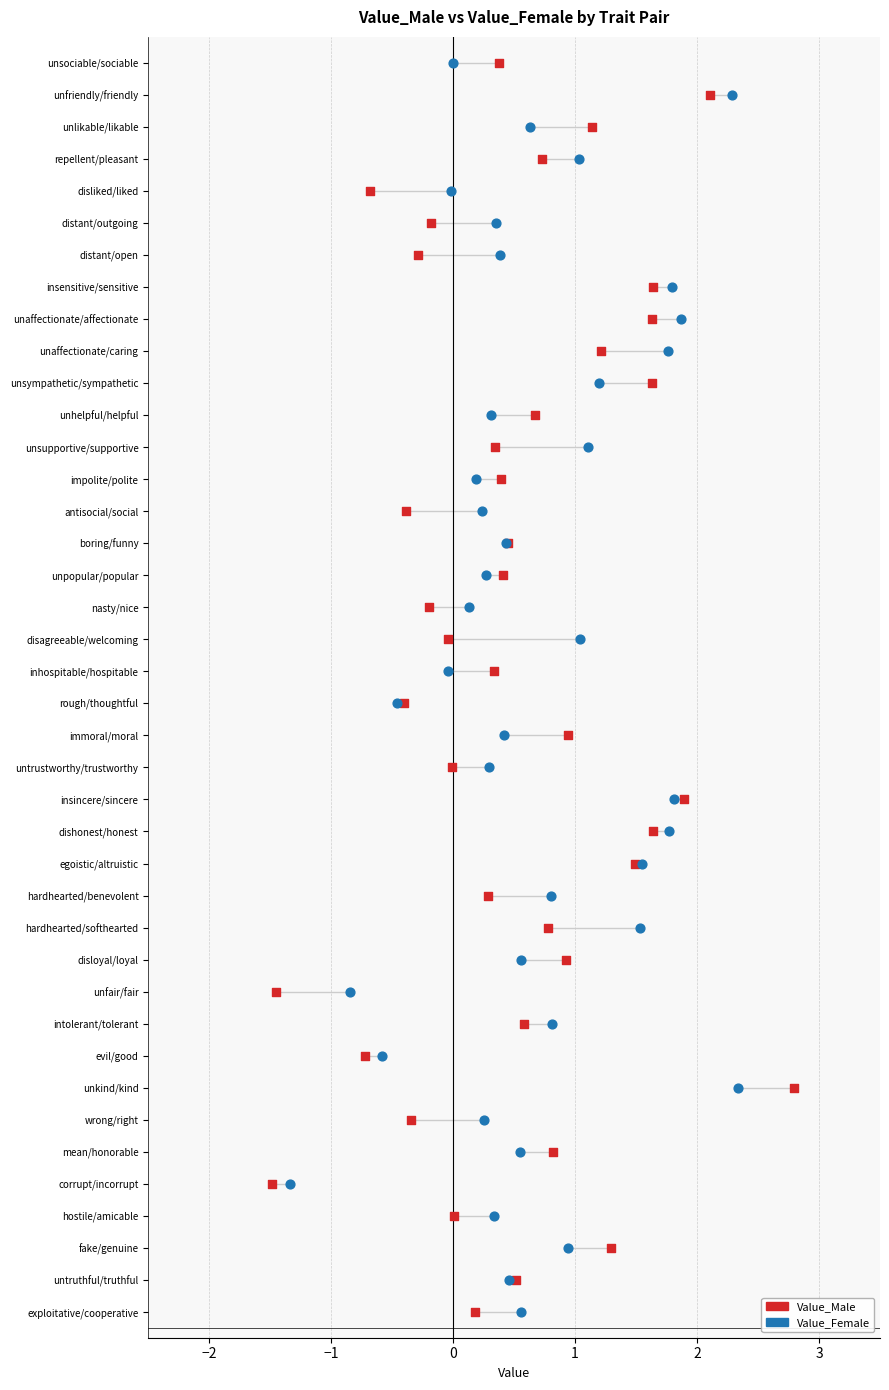

What are all the series names shown in the legend?

Value_Male, Value_Female